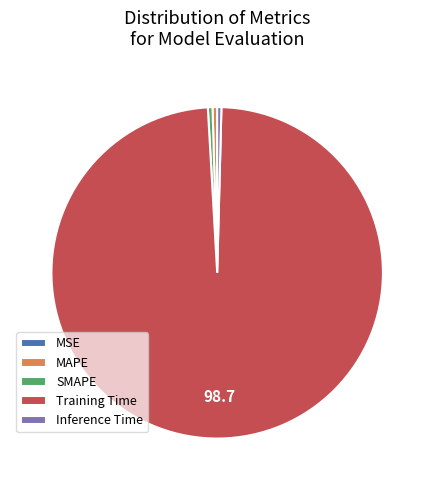

Combined, do SMAPE and Inference Time account for over 50%?

No